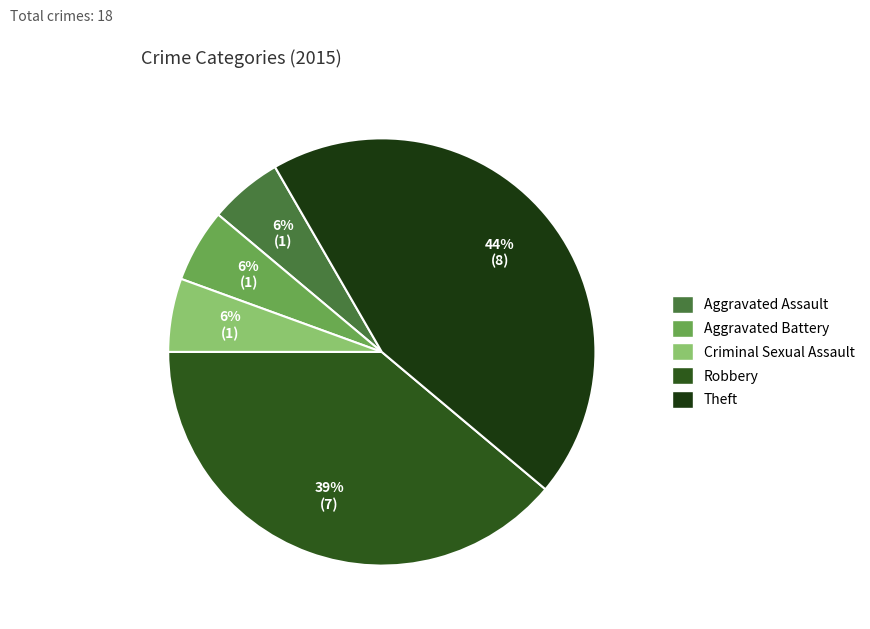

To the nearest percent, what is the difference between the largest and smallest slice percentages?

39%